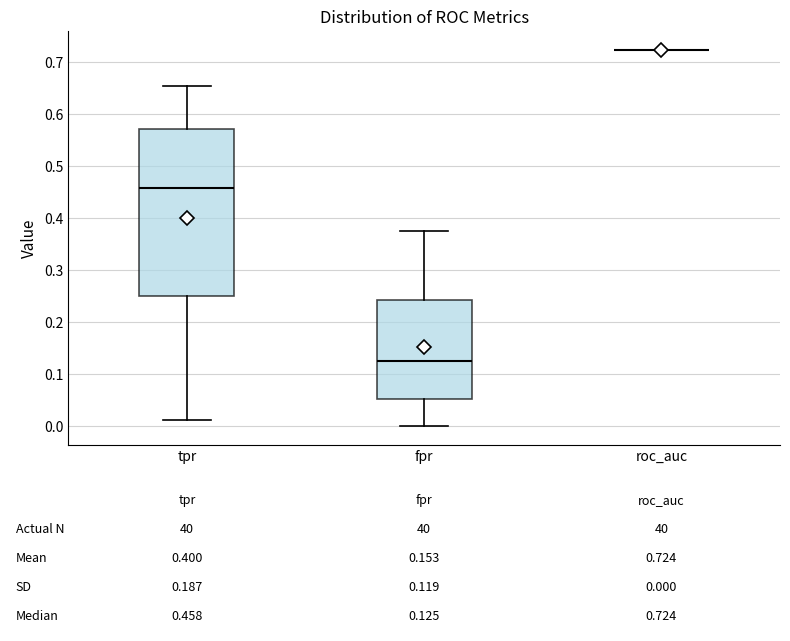

Comparing the boxes themselves (not the whiskers), which one is the tallest?

tpr